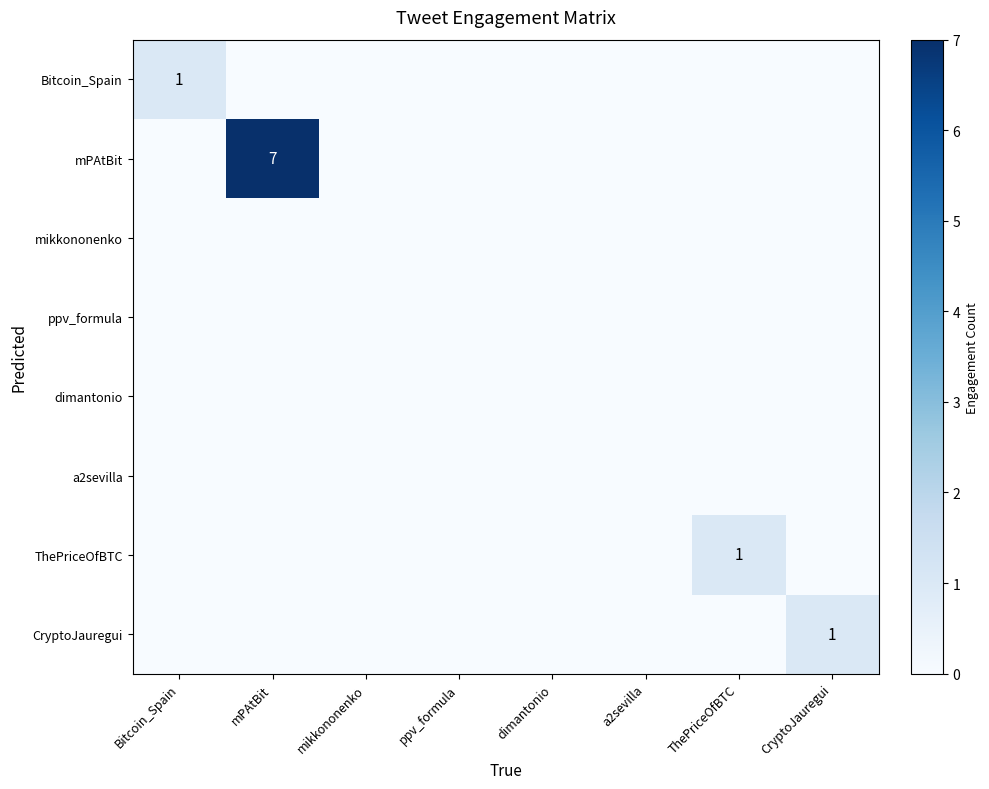

Rank the categories by CryptoJauregui value from highest to lowest.

CryptoJauregui, Bitcoin_Spain, mPAtBit, mikkononenko, ppv_formula, dimantonio, a2sevilla, ThePriceOfBTC